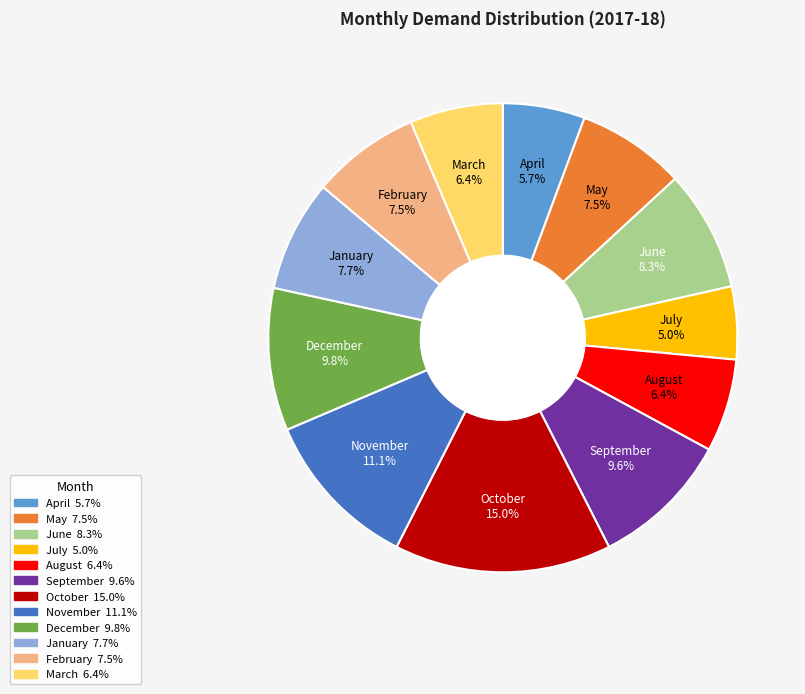

To the nearest percent, what percentage of the pie is October?

15%